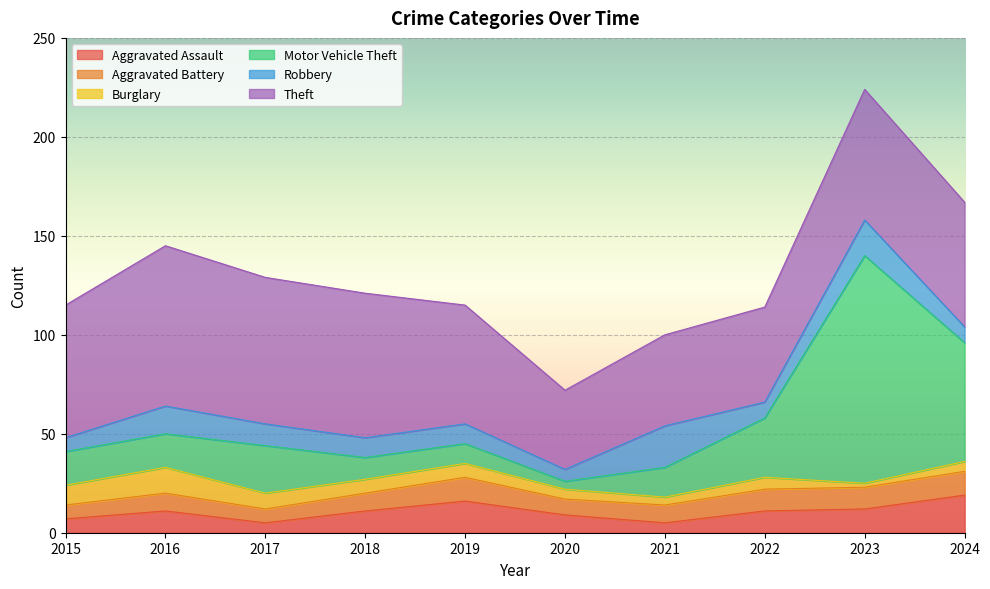

What is the sum of the Aggravated Battery values at 2021 and 2023?

20